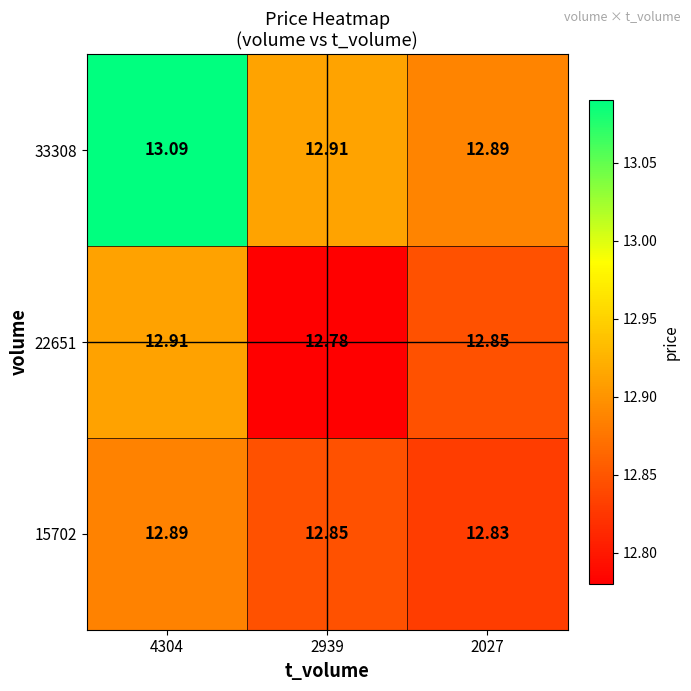

Count the number of data series in this chart.

3